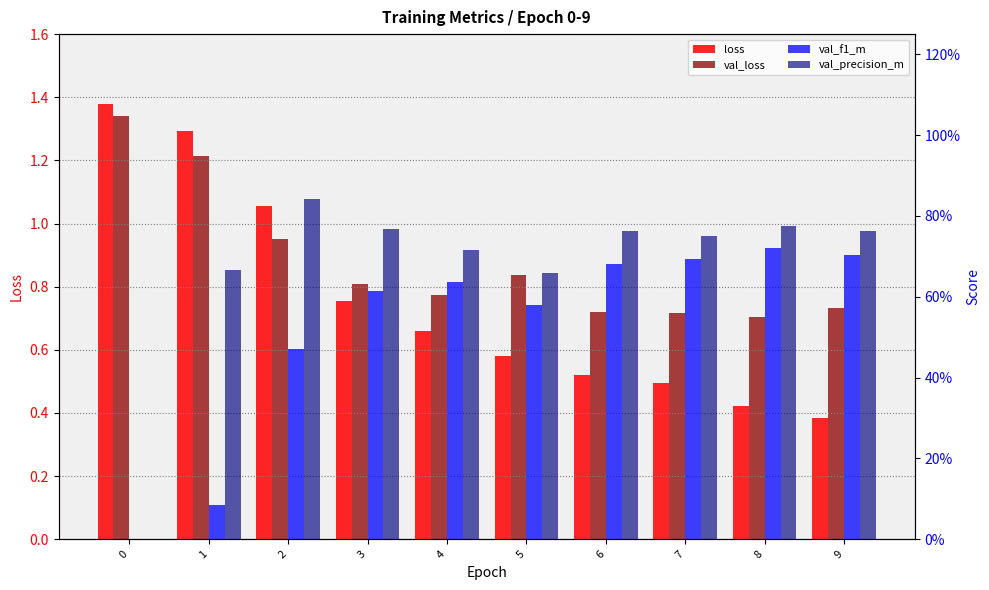

List the labels in order of val_f1_m value, largest first.

8, 9, 7, 6, 4, 3, 5, 2, 1, 0